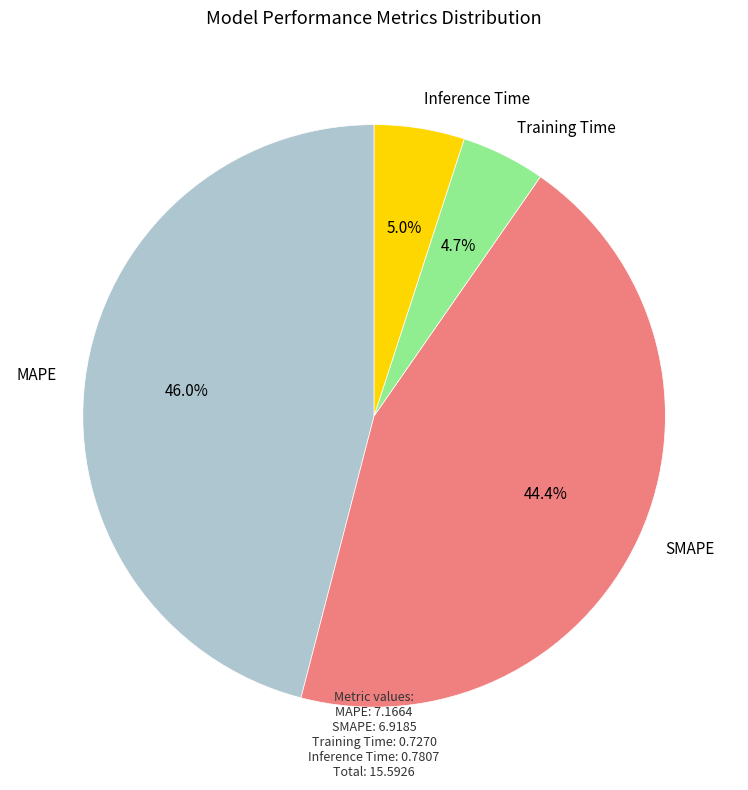

Is the sum of MAPE and Training Time greater than half?

Yes